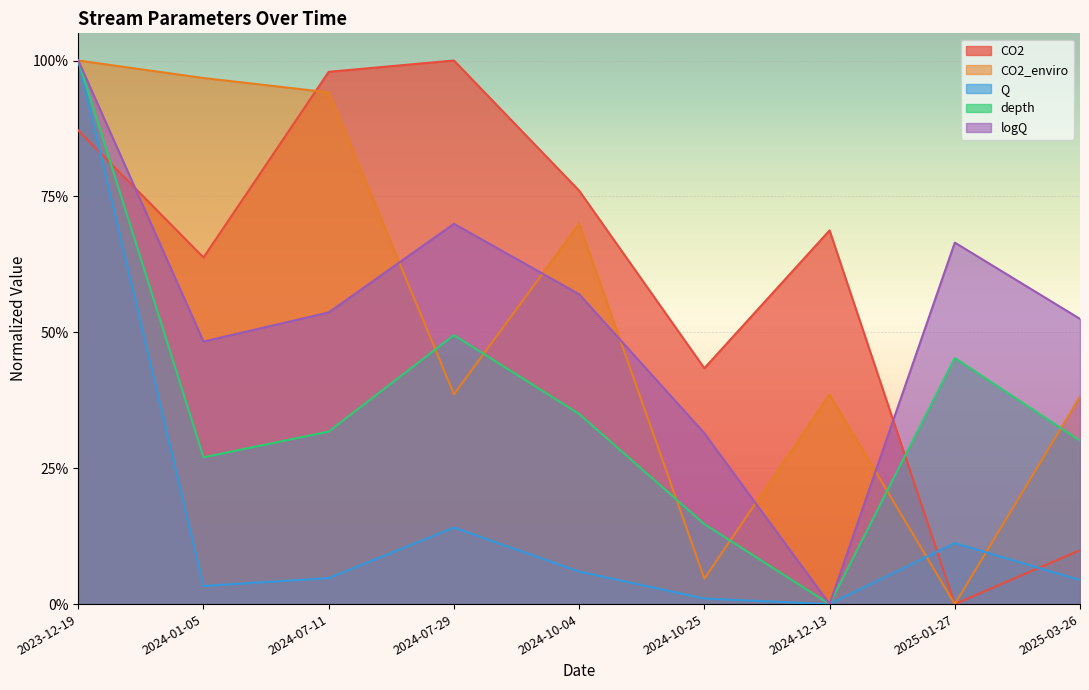

Reading left to right, list all the values displayed in this chart.

CO2: 0.9	0.6	1.0	1.0	0.8	0.4	0.7	0.0	0.1
CO2_enviro: 1.0	1.0	0.9	0.4	0.7	0.0	0.4	0.0	0.4
Q: 1.0	0.0	0.0	0.1	0.1	0.0	0.0	0.1	0.0
depth: 1.0	0.3	0.3	0.5	0.3	0.1	0.0	0.5	0.3
logQ: 1.0	0.5	0.5	0.7	0.6	0.3	0.0	0.7	0.5